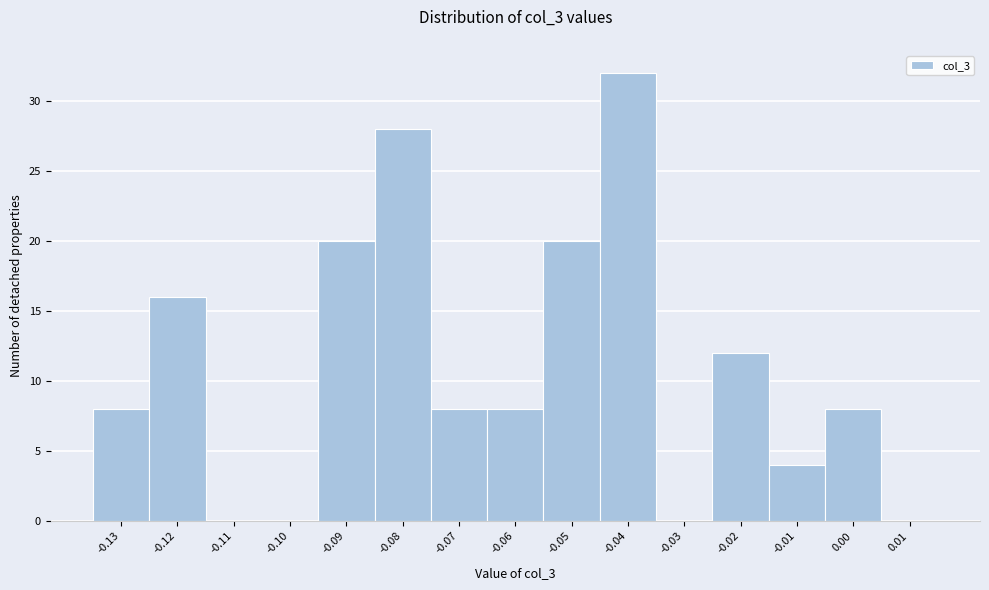

Reading left to right, transcribe all the data shown in this chart.

-0.13=8	-0.12=16	-0.11=0	-0.10=0	-0.09=20	-0.08=28	-0.07=8	-0.06=8	-0.05=20	-0.04=32	-0.03=0	-0.02=12	-0.01=4	0.00=8	0.01=0